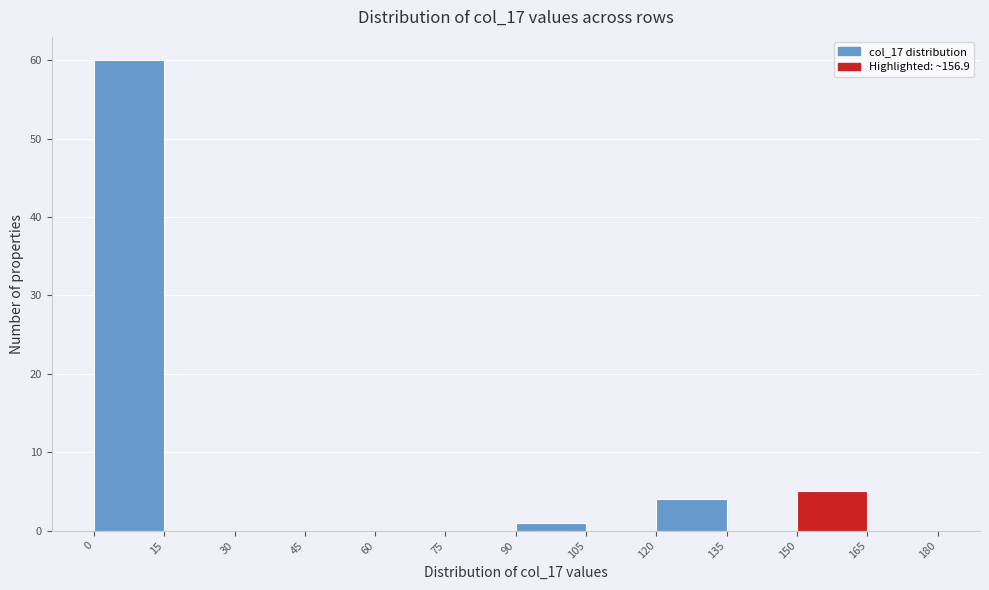

What is the height of the bar covering 150 to 165 on the x-axis? The values are not printed on the chart, so give them approximately, as read against the axis.

5